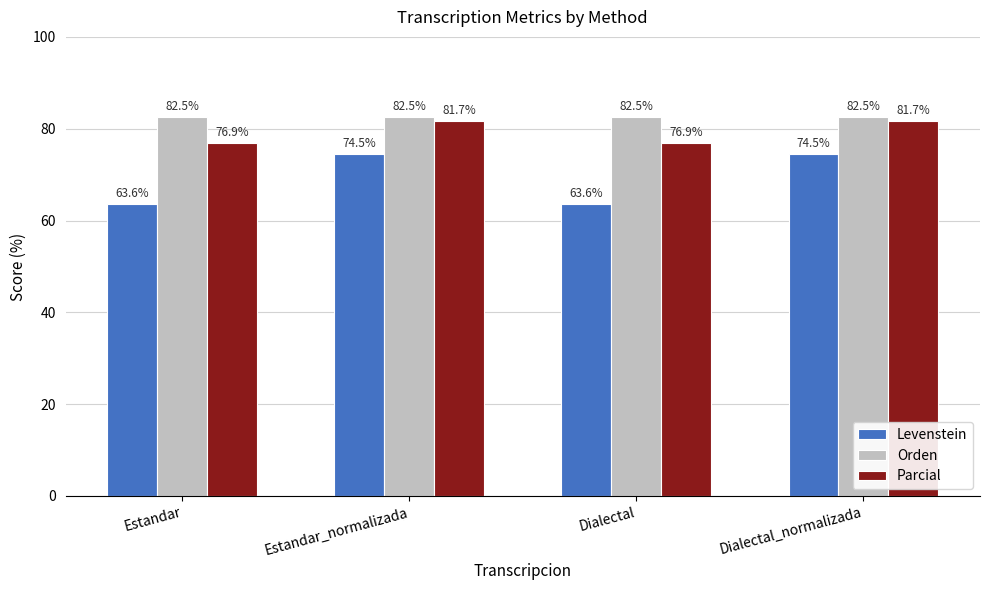

Rank the series by their average value, from lowest to highest.

Levenstein, Parcial, Orden